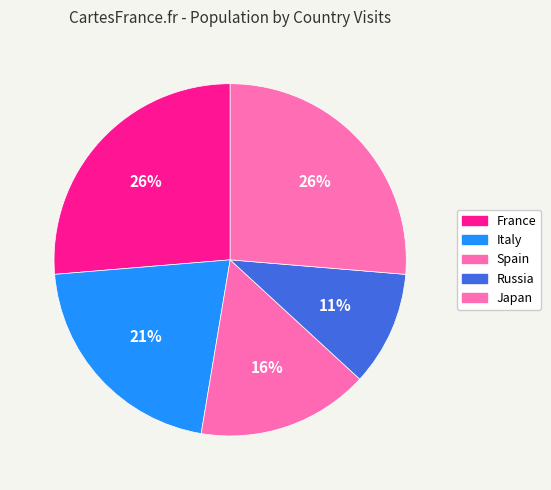

To the nearest percent, what is the combined percentage of Russia and France?

37%